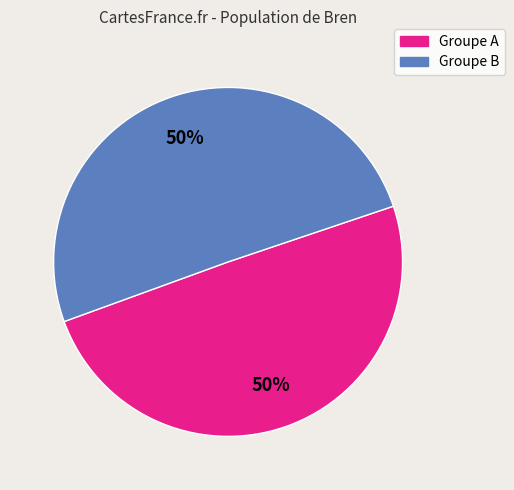

To the nearest percent, what is the average slice percentage?

50%